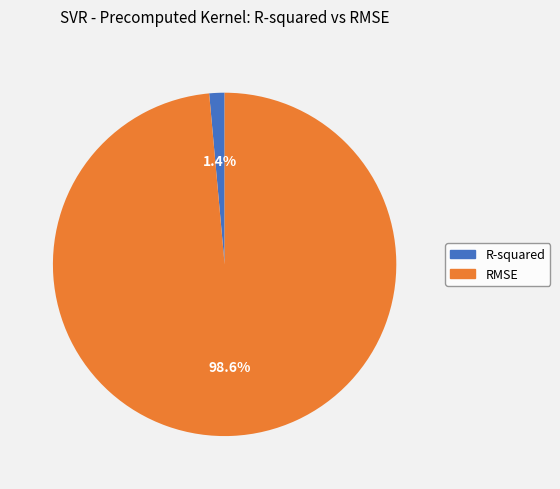

To the nearest percent, what portion does RMSE represent?

99%